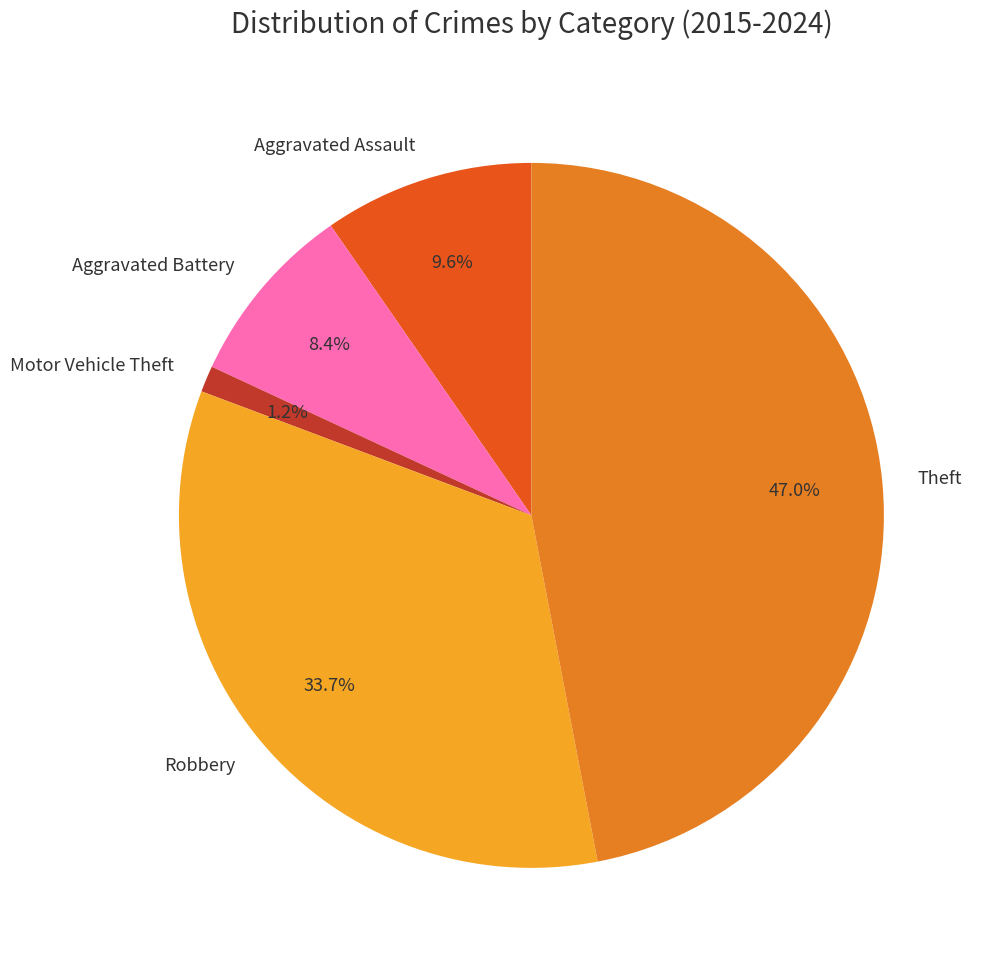

The Theft slice represents 5% of the pie. True or false?

False